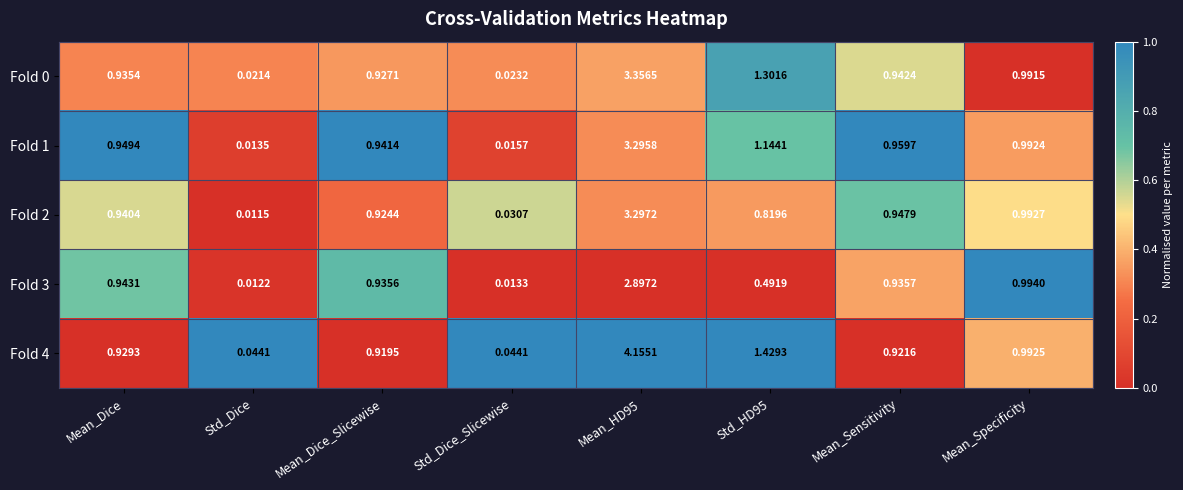

Is the value of Fold 2 at Mean_Dice greater than the value of Fold 4 at Std_HD95?

No